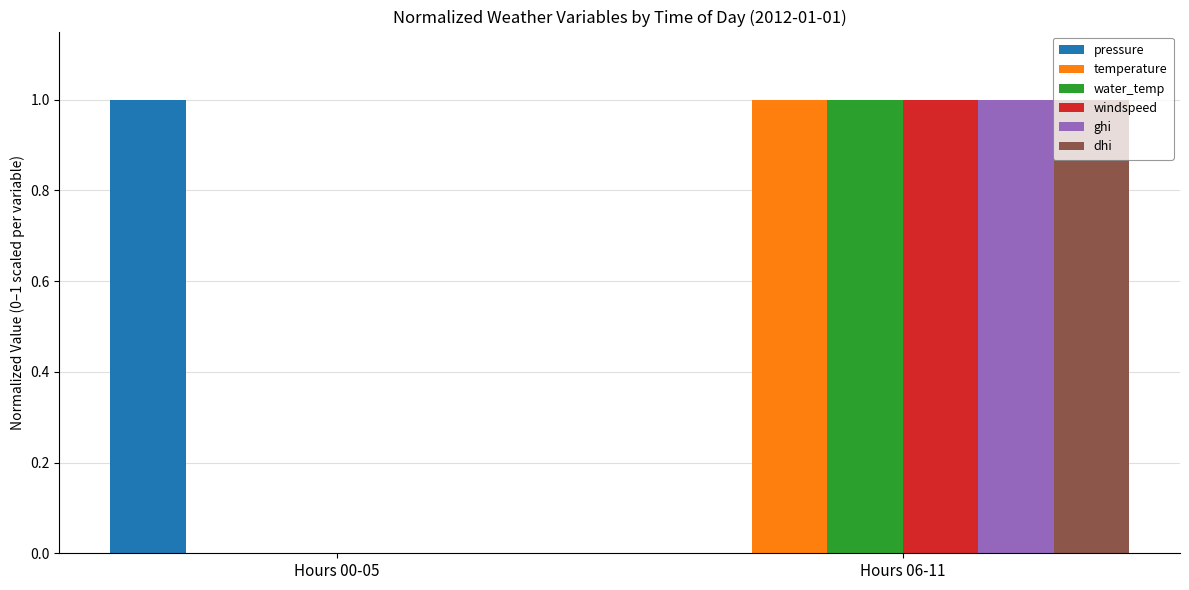

How many positive values does the windspeed series have?

1